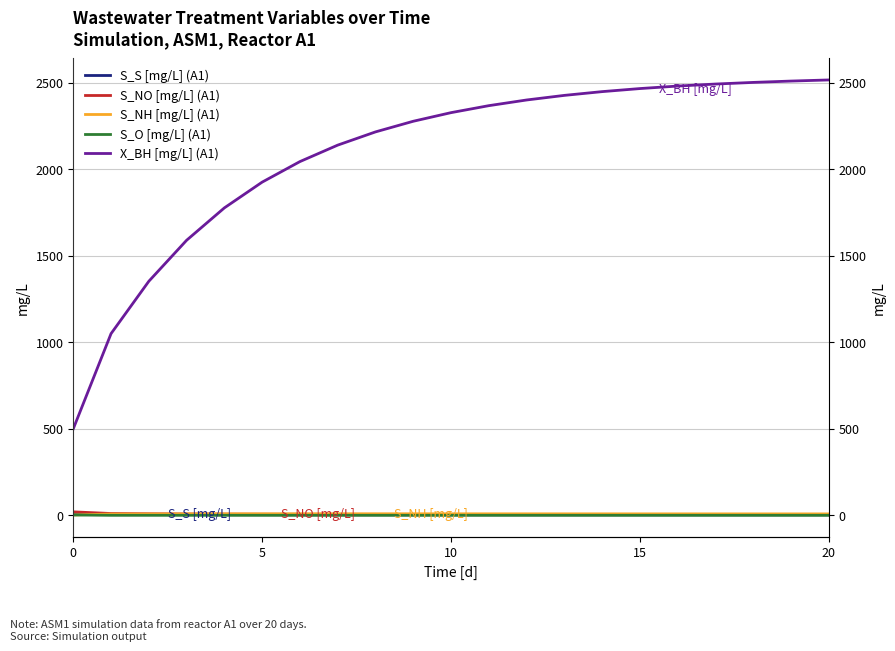

Which series has the largest range (max minus min)?

X_BH [mg/L] (A1)